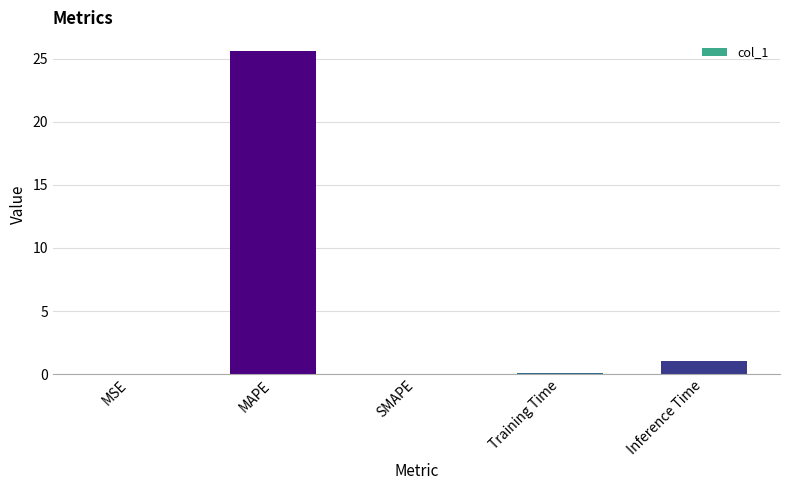

The value at MAPE is 25.6. True or false?

True